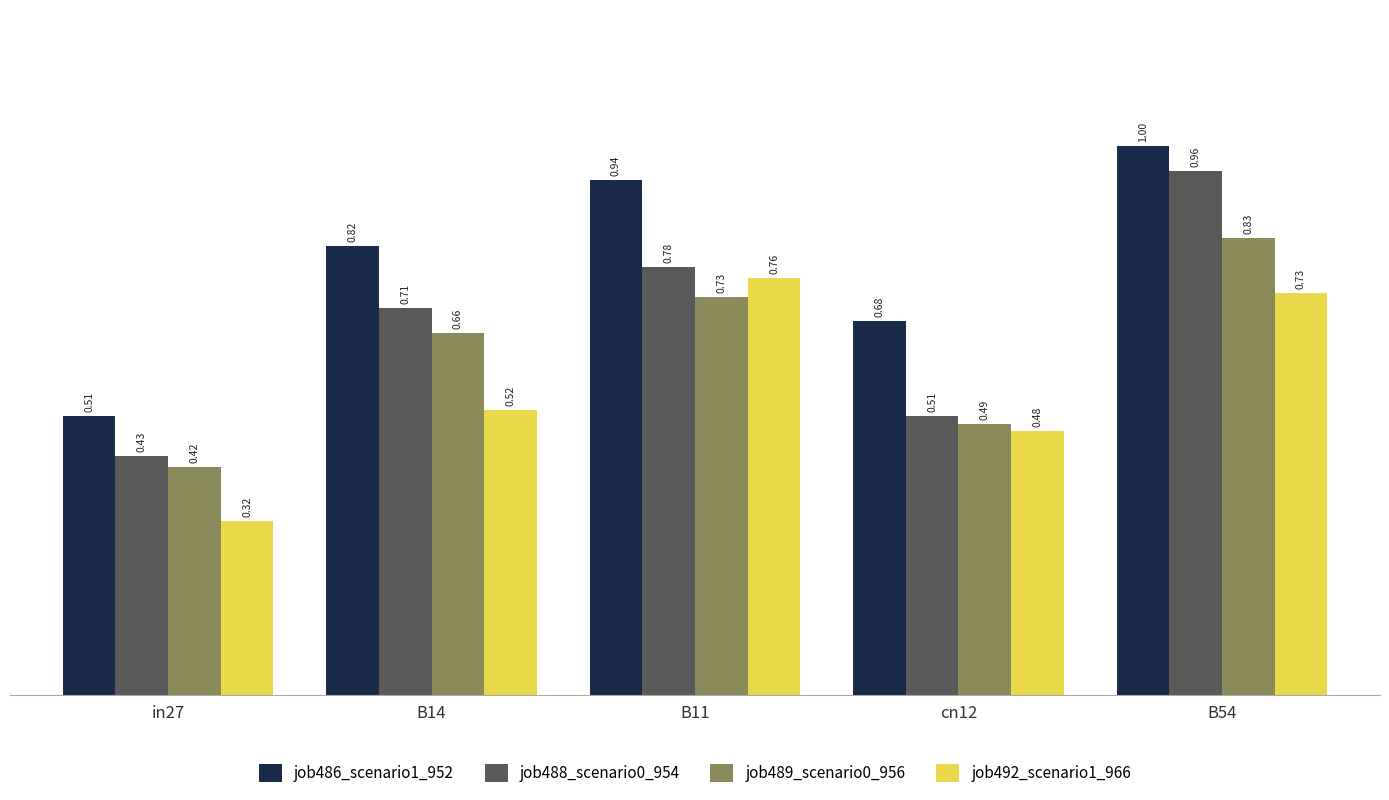

What is the total value across all series at cn12?

2.2